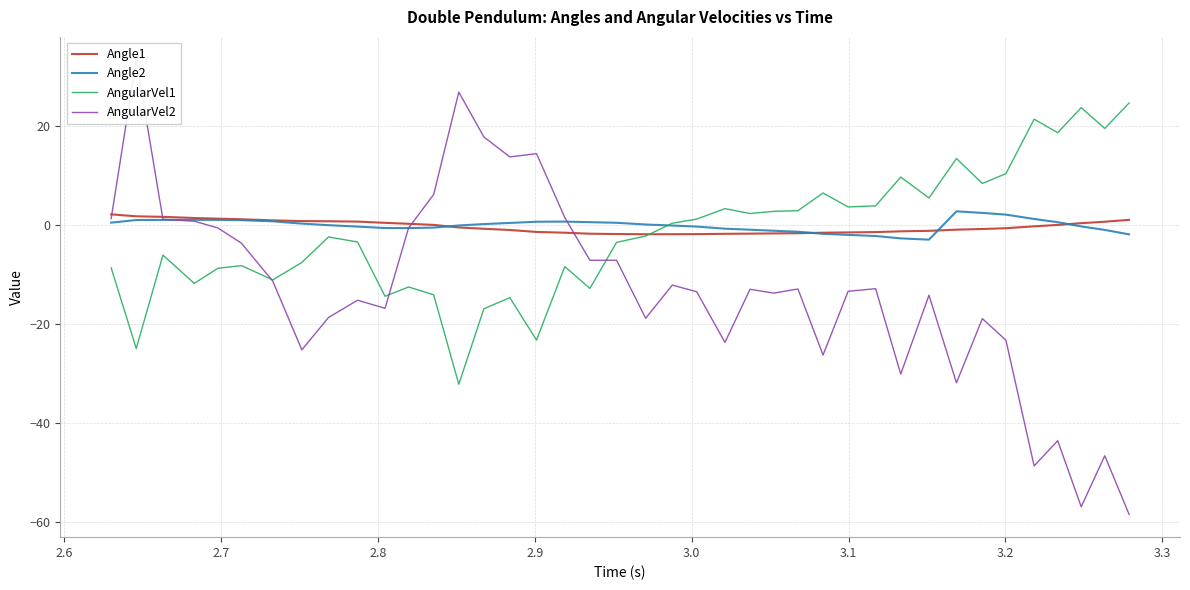

What is the maximum value for AngularVel1?

24.6